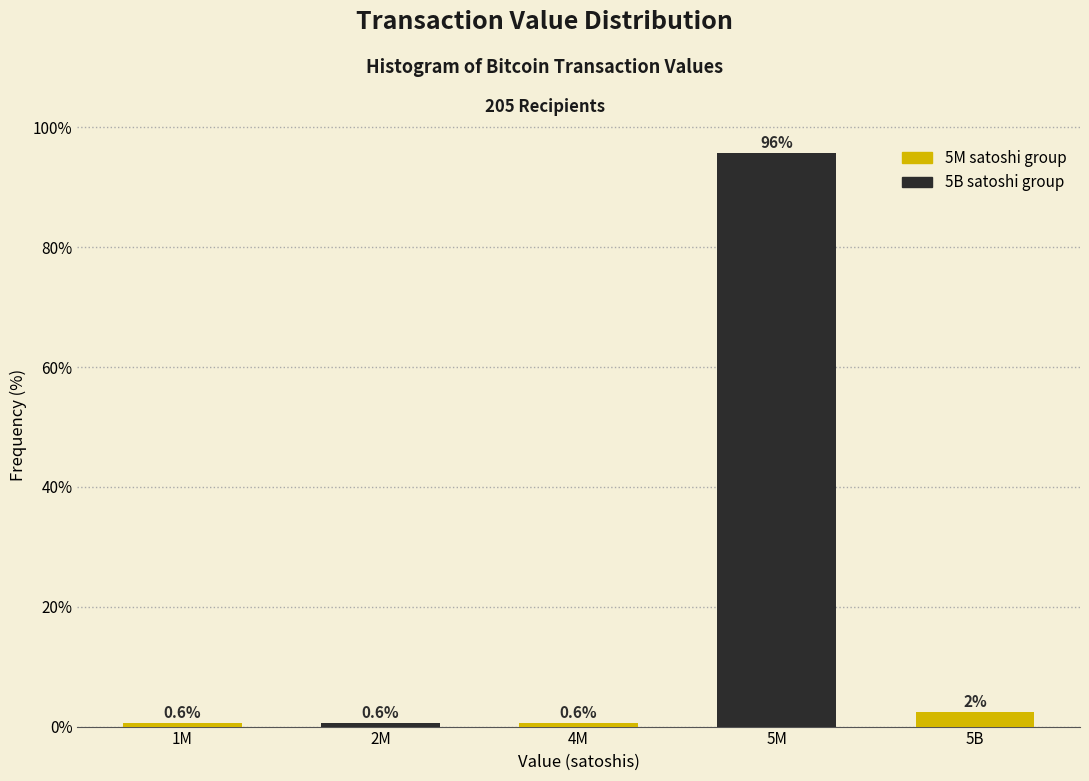

Reading left to right, extract all data points from this chart.

0.6	0.6	0.6	95.8	2.4